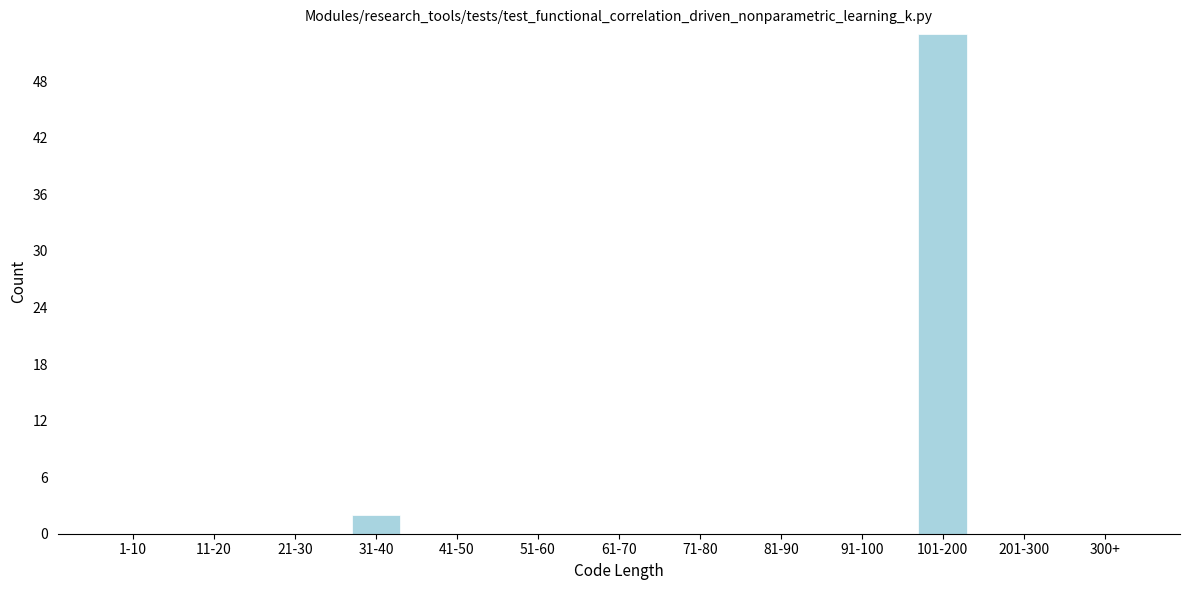

Reading right to left, list all the values displayed in this chart.

300+=0	201-300=0	101-200=53	91-100=0	81-90=0	71-80=0	61-70=0	51-60=0	41-50=0	31-40=2	21-30=0	11-20=0	1-10=0